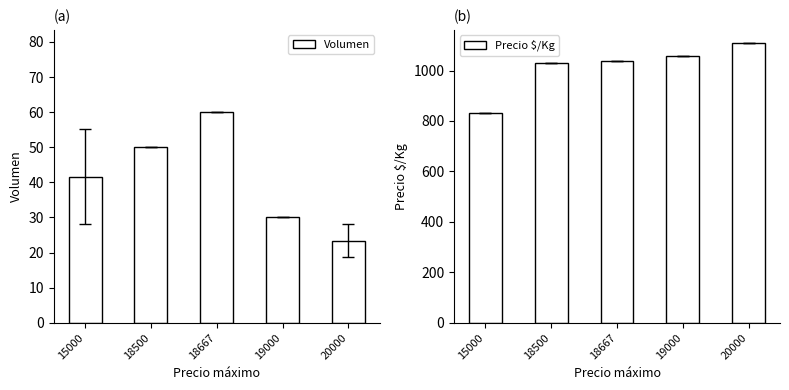

What is the value of the Volumen bar at the 2nd from the left?

50.0